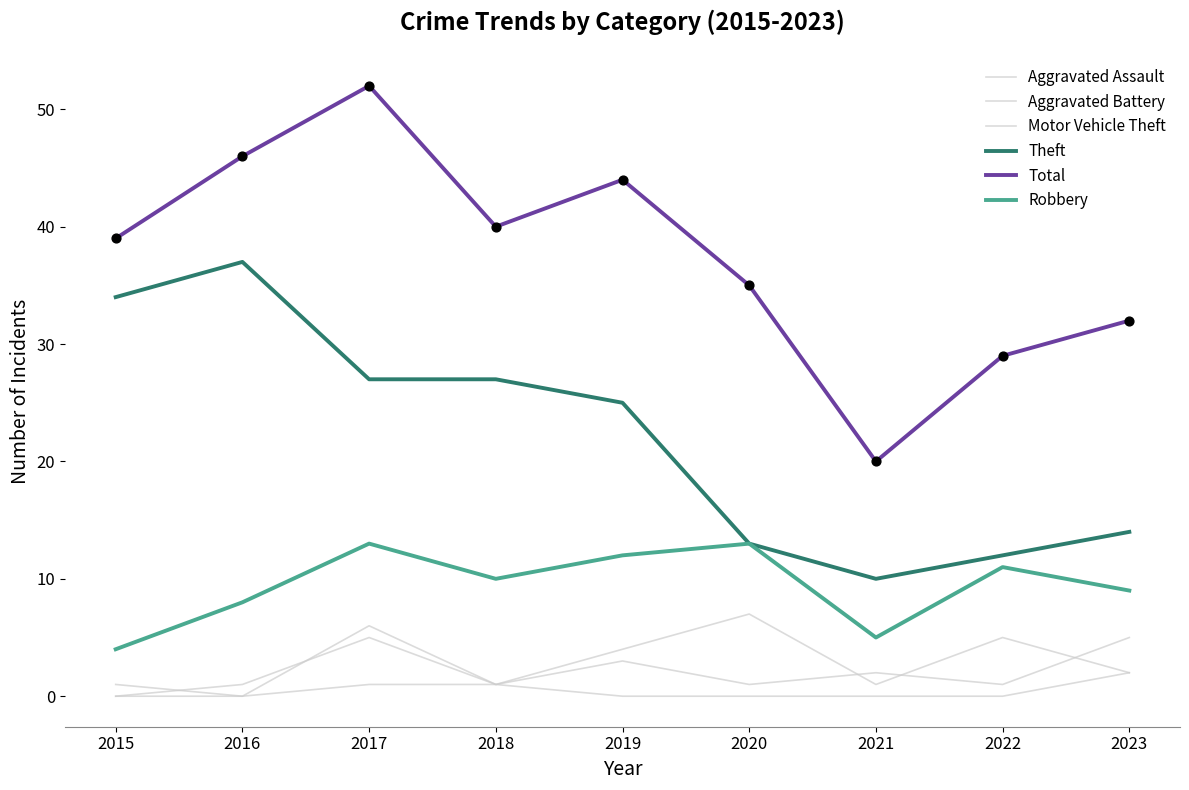

What is the total value across all series at 2016?

92